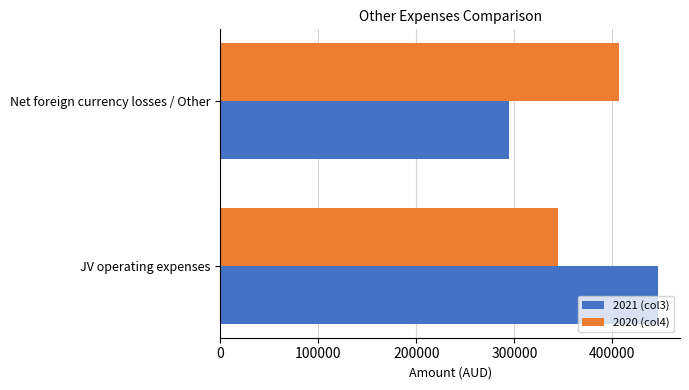

What is the difference between the maximum and minimum values in the 2021 (col3) series?

152544